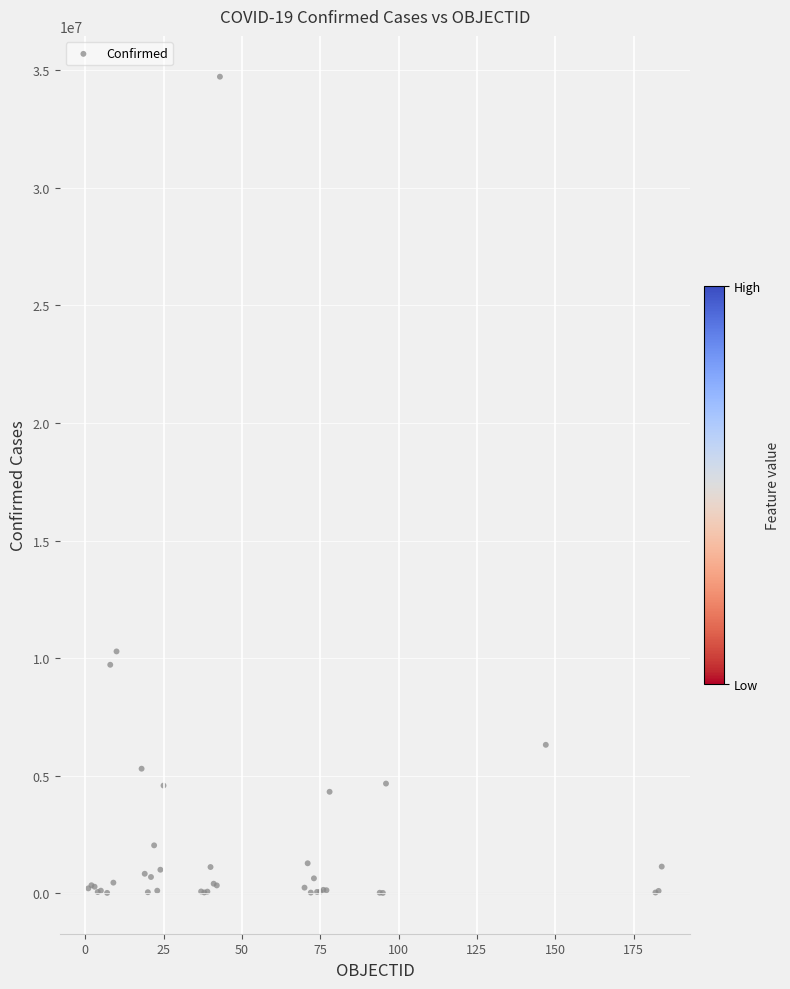

What Y value in the scatter plot is closest to 17369572?

10281387